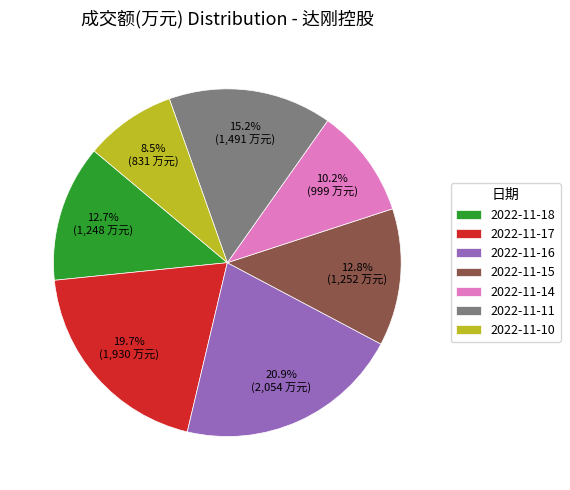

Which category has the biggest portion of the pie?

2022-11-16